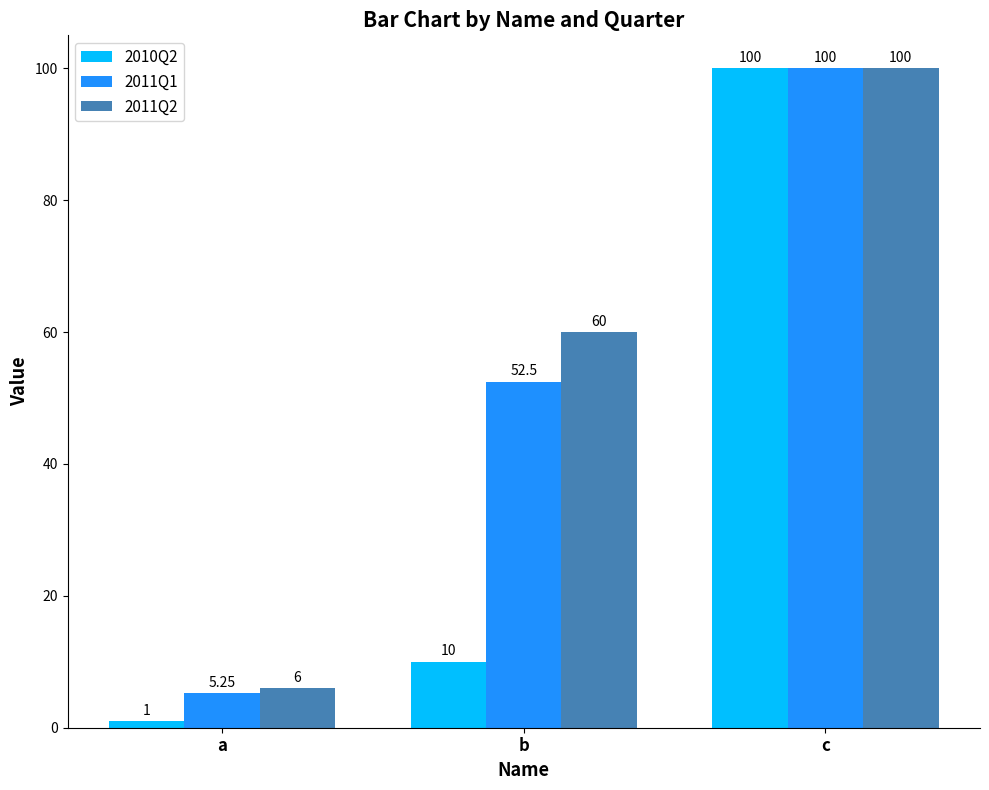

Does the chart contain stacked bars?

No